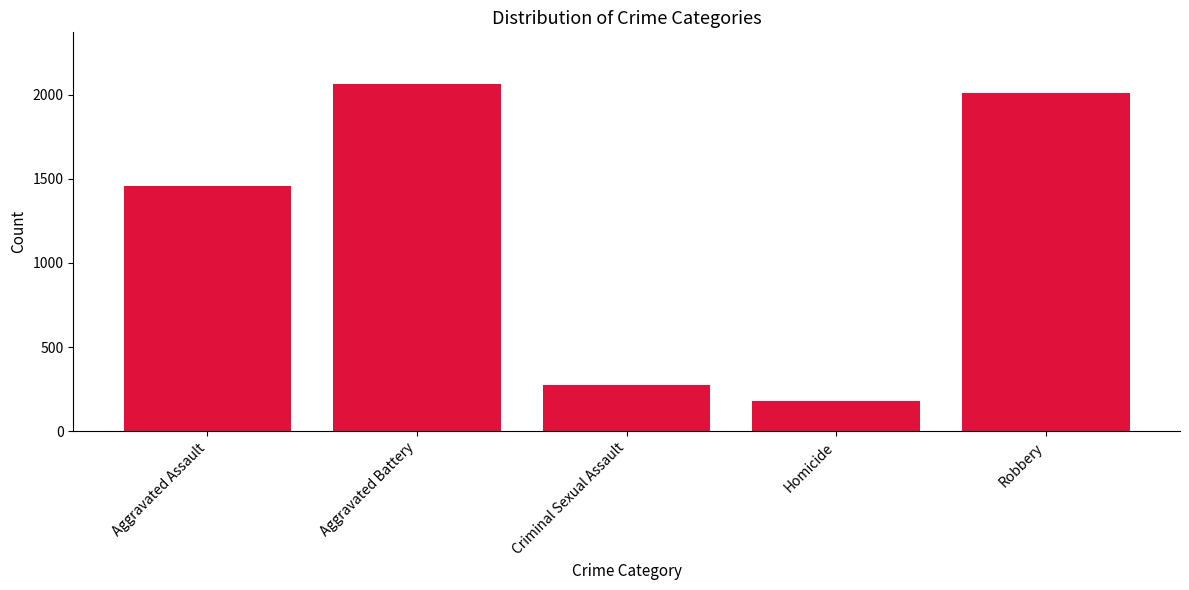

What is the sum of all values?

5981